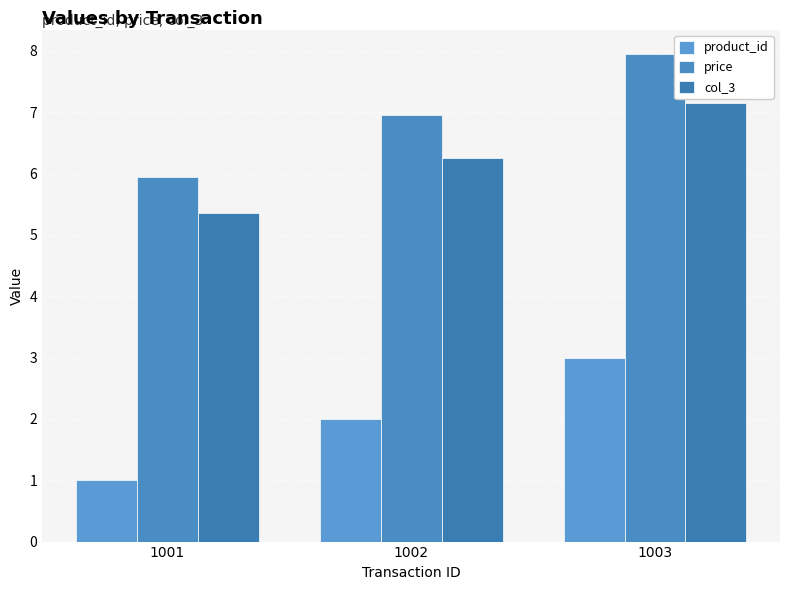

Does the chart contain stacked bars?

No